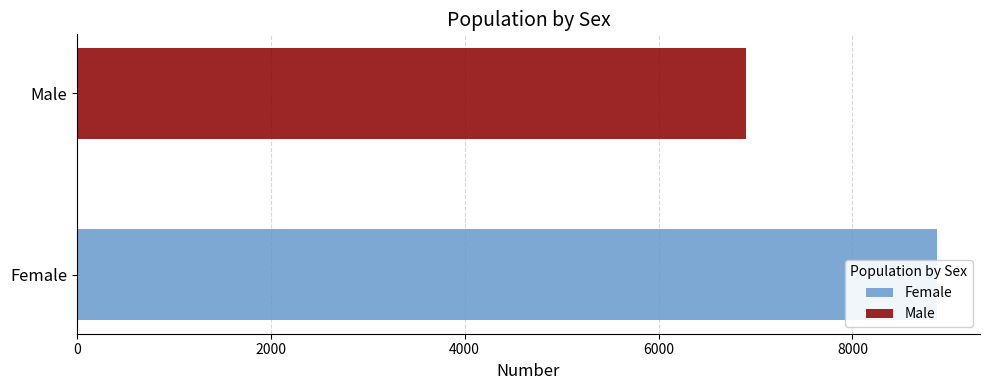

What is the difference between the maximum and minimum values?

1972